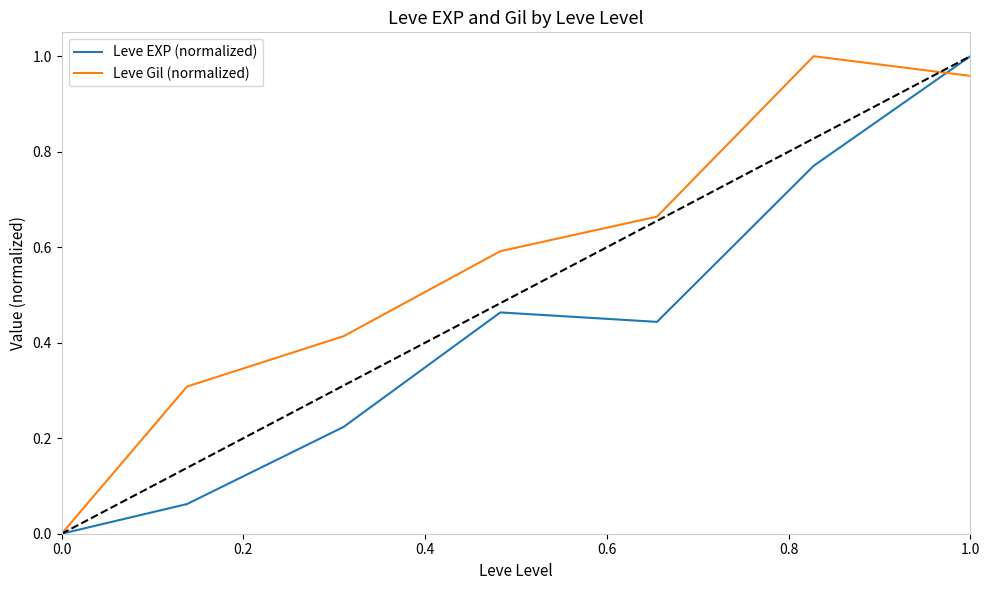

After their last crossing, which series has the higher values: Leve Gil (normalized) or Leve EXP (normalized)?

Leve EXP (normalized)